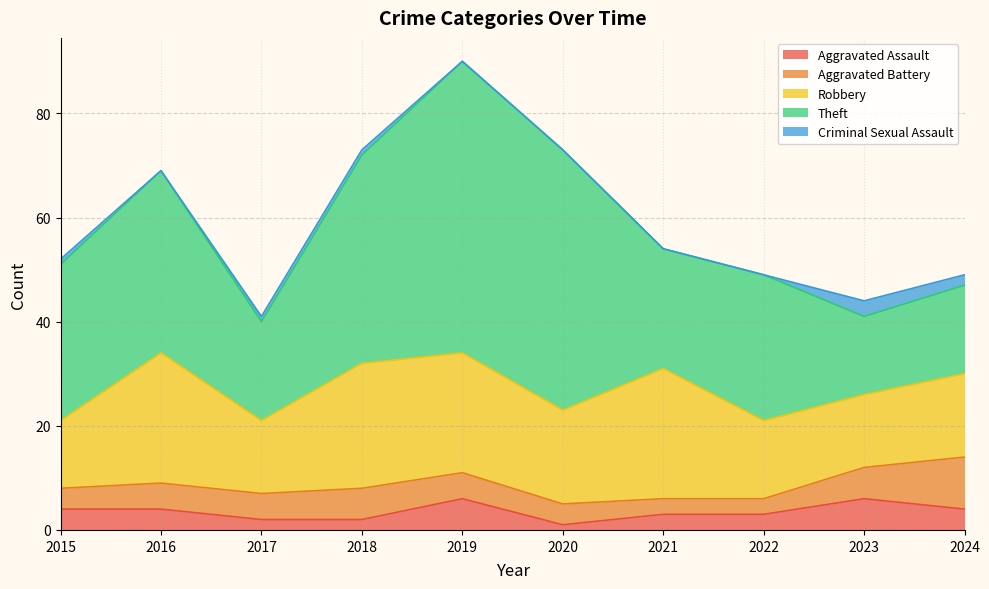

What are all the series names shown in the legend?

Aggravated Assault, Aggravated Battery, Robbery, Theft, Criminal Sexual Assault